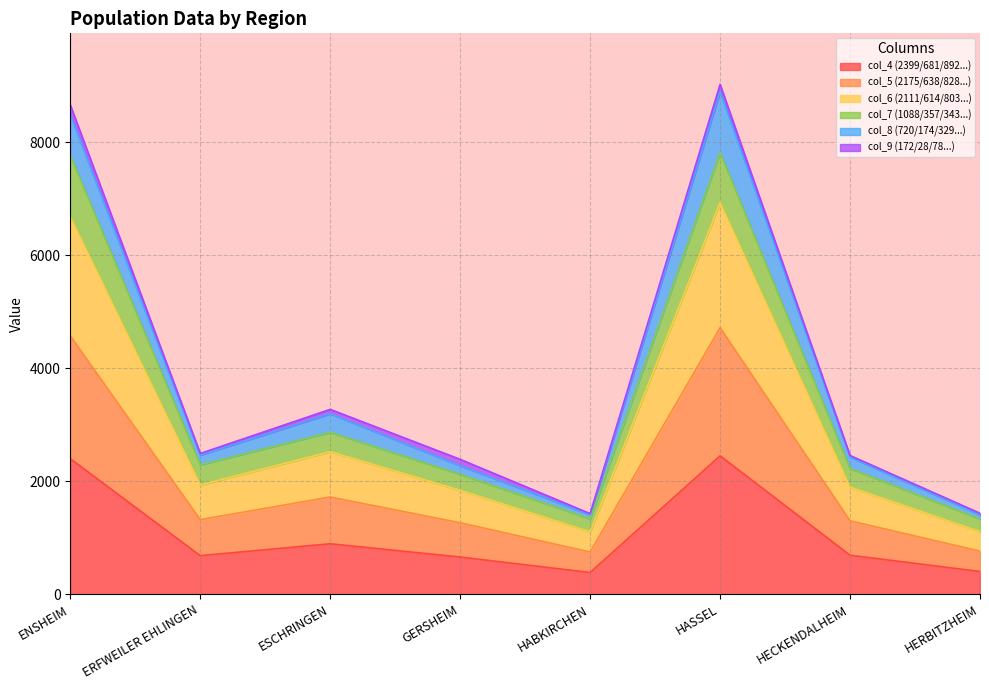

True or false: col_5 (2175/638/828...) and col_4 (2399/681/892...) intersect in this chart.

False